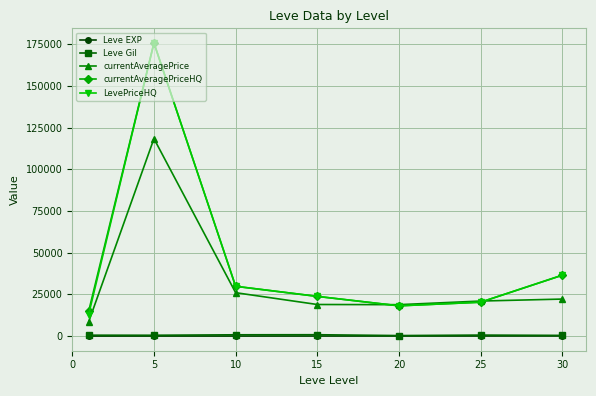

What is the sum of all LevePriceHQ values?

317218.2